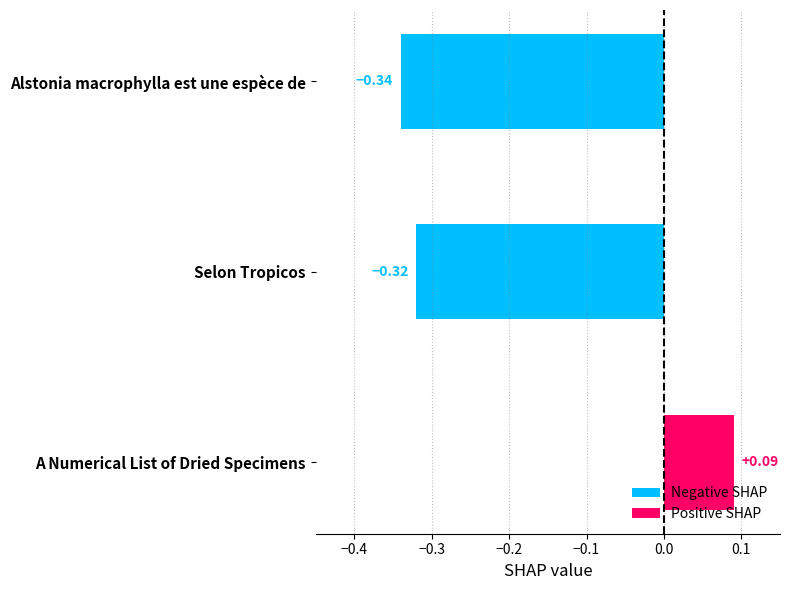

List the labels in order of value, largest first.

A Numerical List of Dried Specimens, Selon Tropicos, Alstonia macrophylla est une espèce de